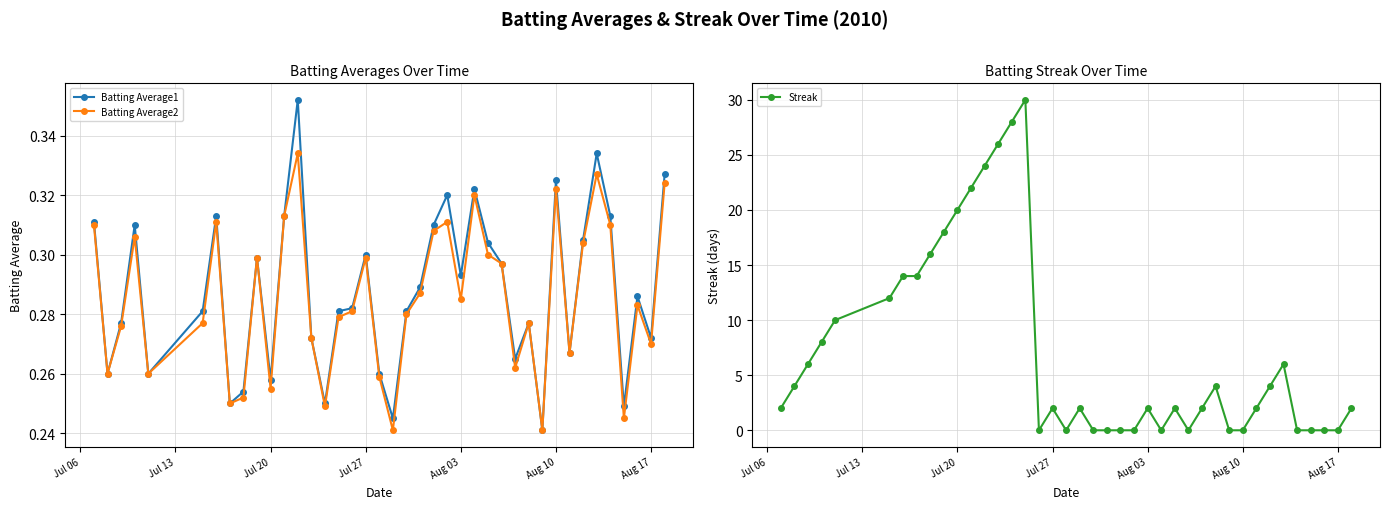

Count the Batting Average1 values in the range 0 to 1.

40